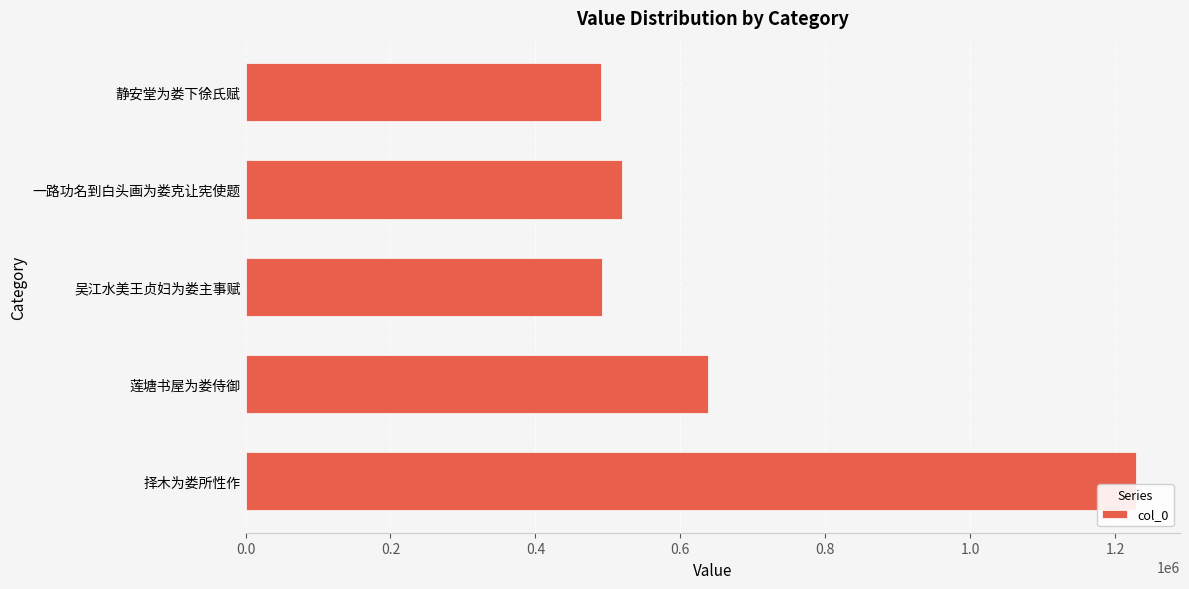

At which label is the value closest to 858870?

莲塘书屋为娄侍御